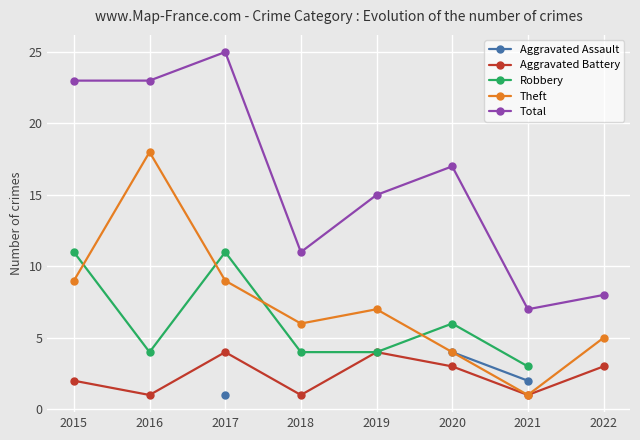

True or false: Aggravated Assault and Aggravated Battery cross at least once.

False